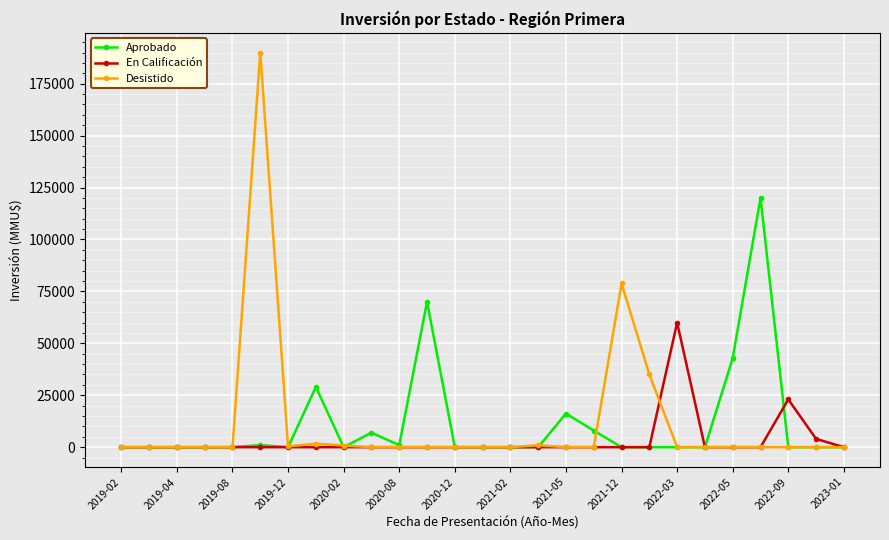

At how many categories does at least one series exceed 72127?

3